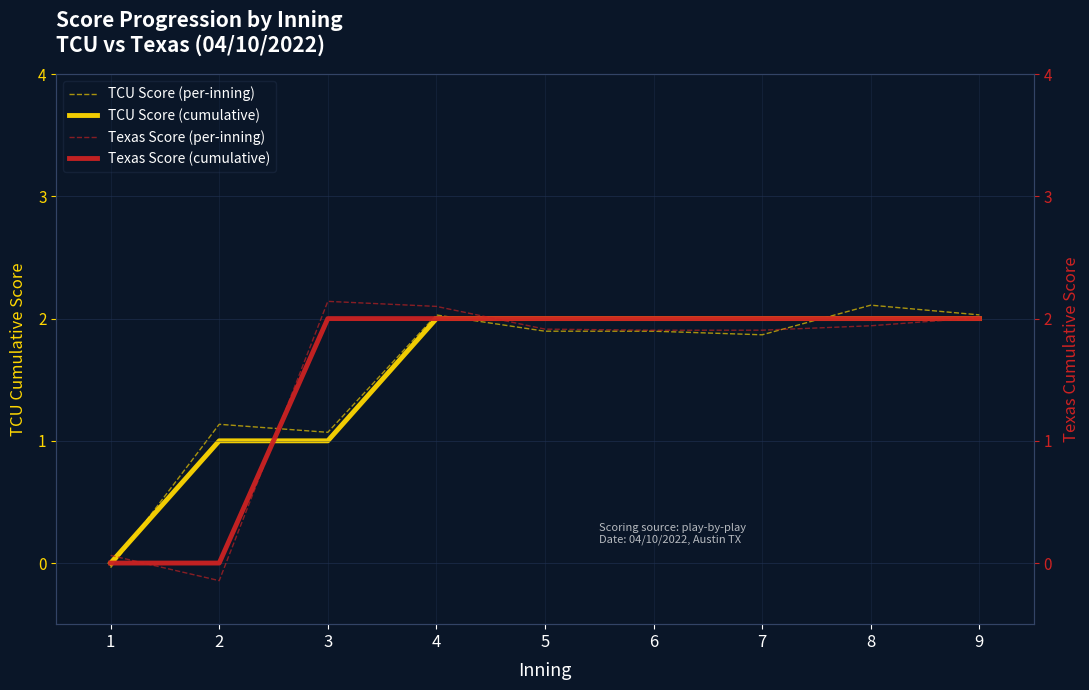

True or false: Texas Score (per-inning) and Texas Score (cumulative) cross at least once.

True